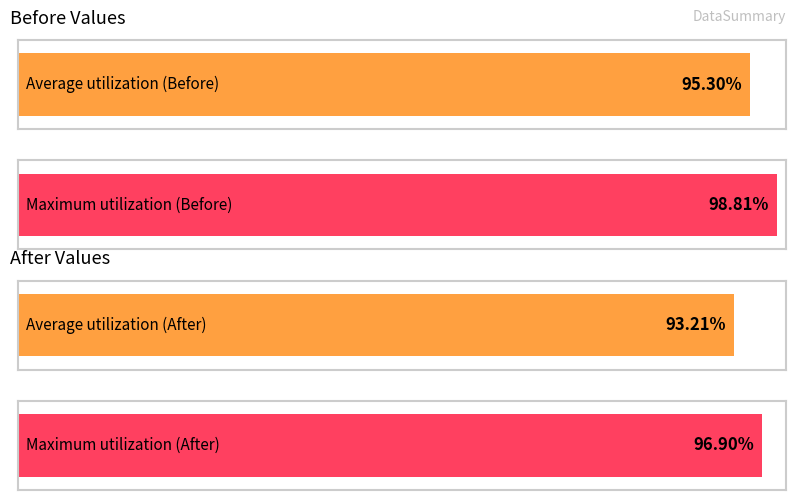

The Before series shows 189 at 2. True or false?

False